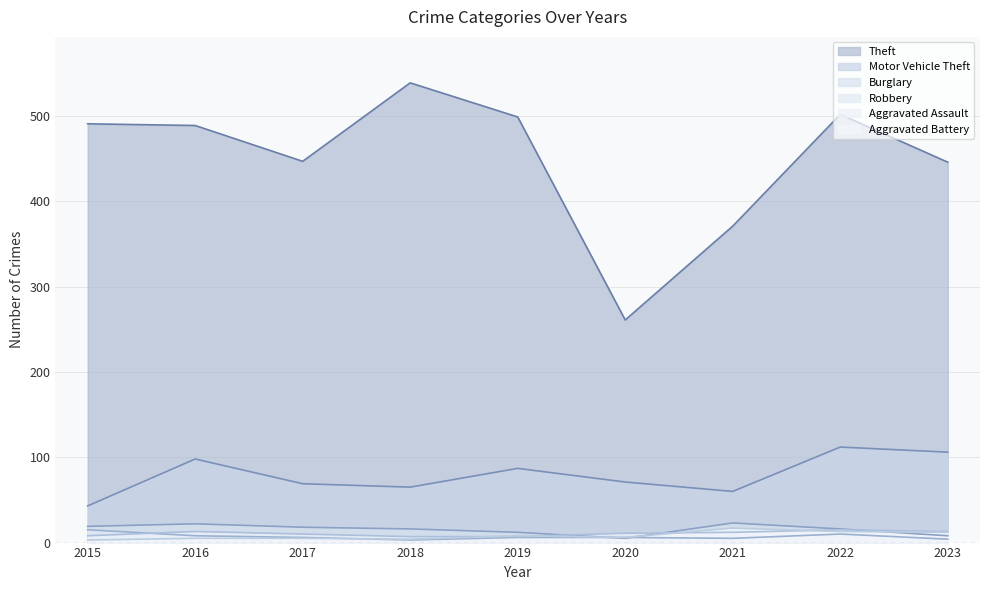

The value of Aggravated Battery at 2023 is 16. True or false?

False